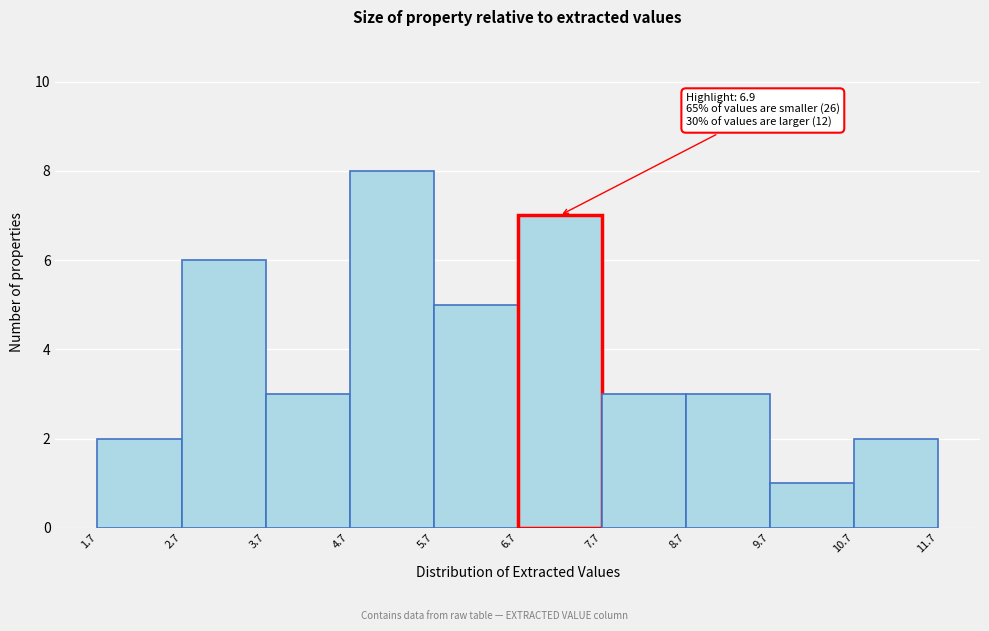

Over which range of the x-axis is the bar tallest?

4.7 to 5.7